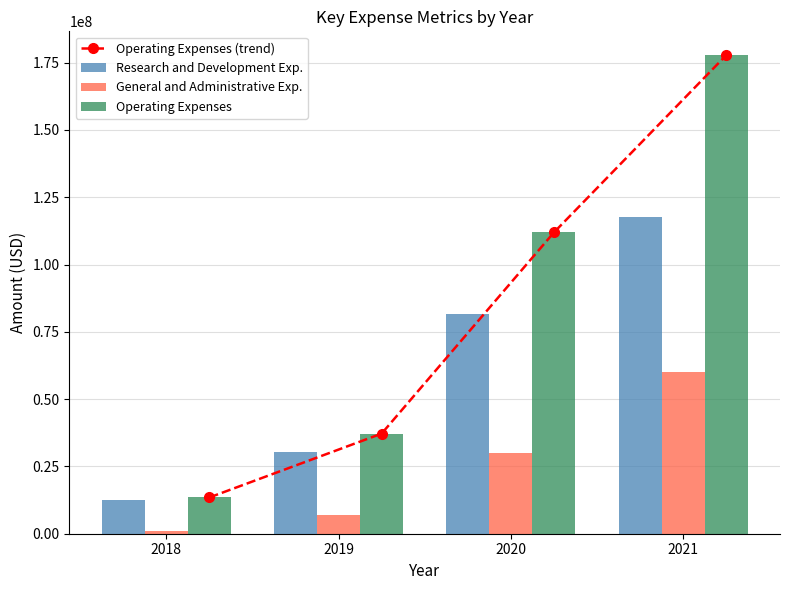

Where does the Operating Expenses (trend) series first go above 111902000?

2021